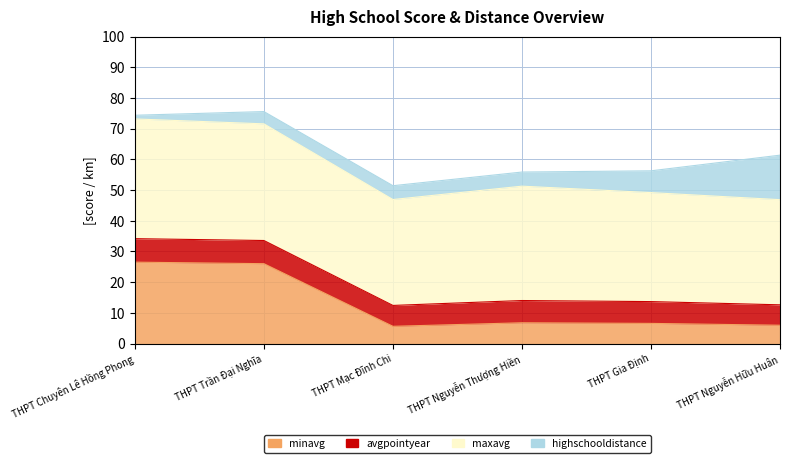

How many interior local valleys does the avgpointyear series have?

1